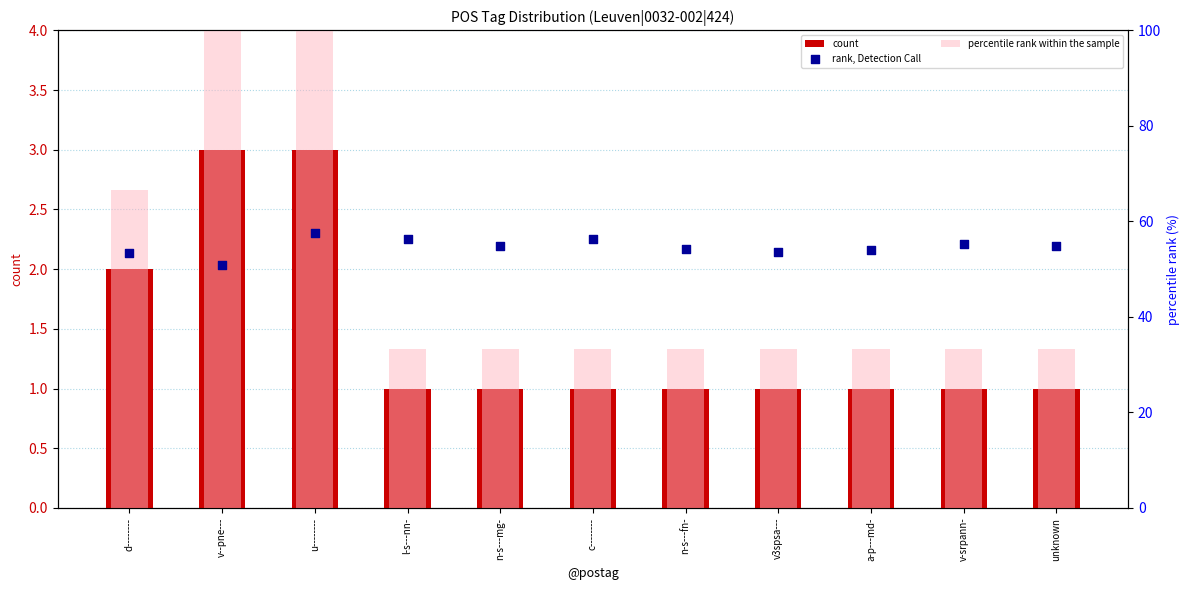

Is the value of rank, Detection Call at v--pne--- greater than the value of percentile rank within the sample at n-s---fn-?

Yes